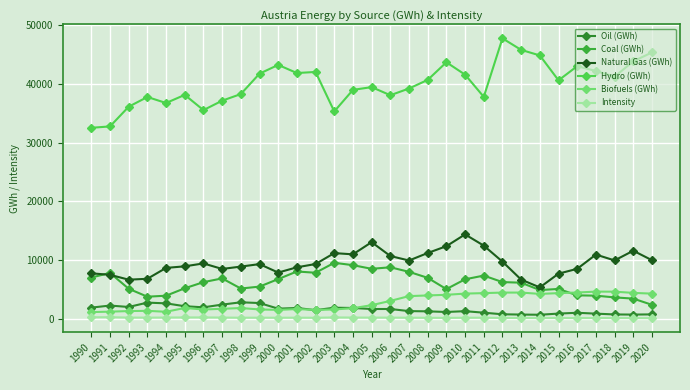

What is the difference between the highest and lowest values at 1994?

36539